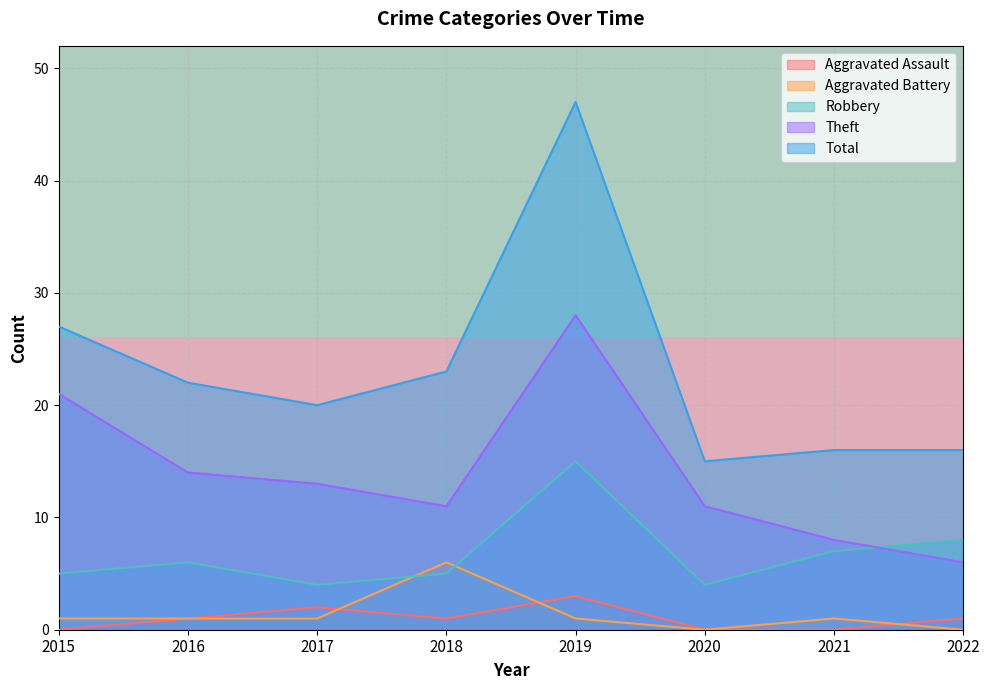

The Theft series shows 6 at 2020. True or false?

False